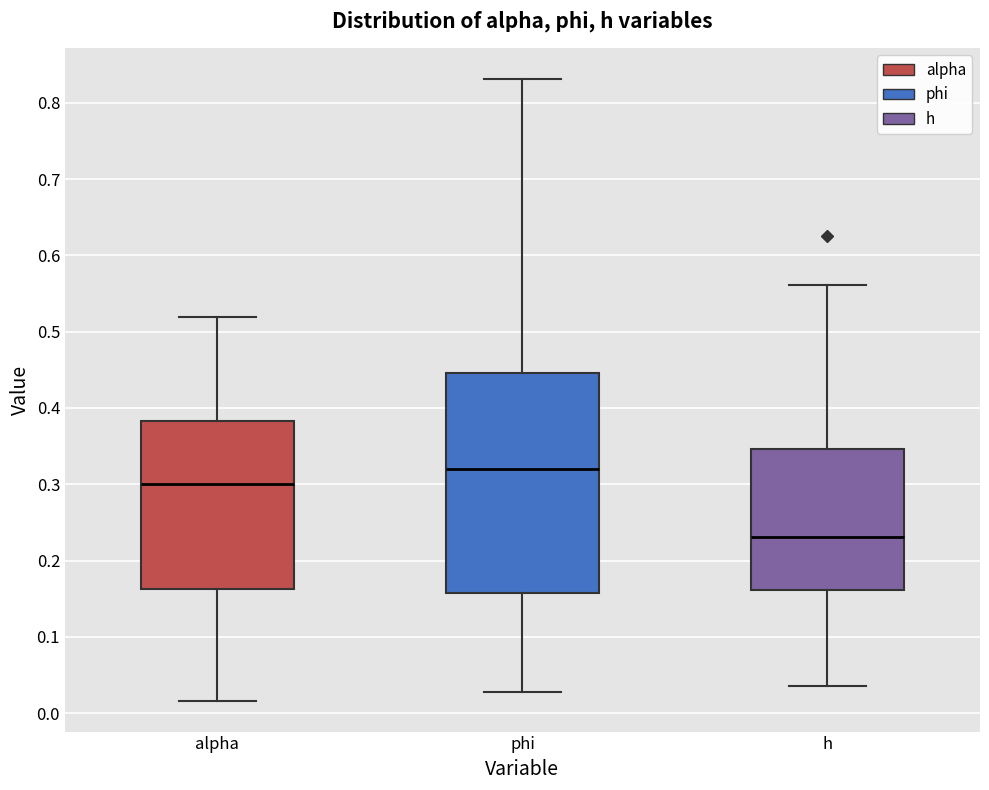

Comparing the boxes themselves (not the whiskers), which one is the tallest?

phi